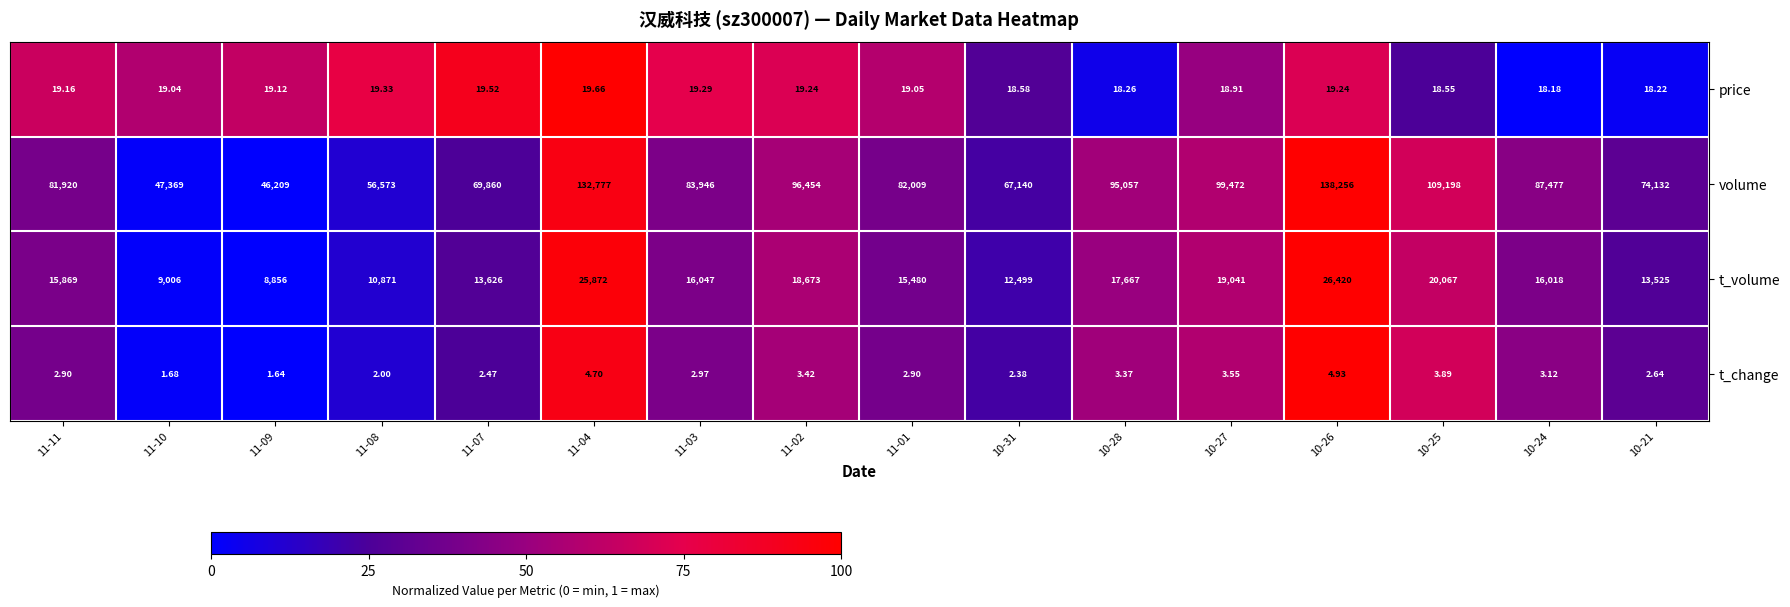

Which series has the widest spread of values?

volume